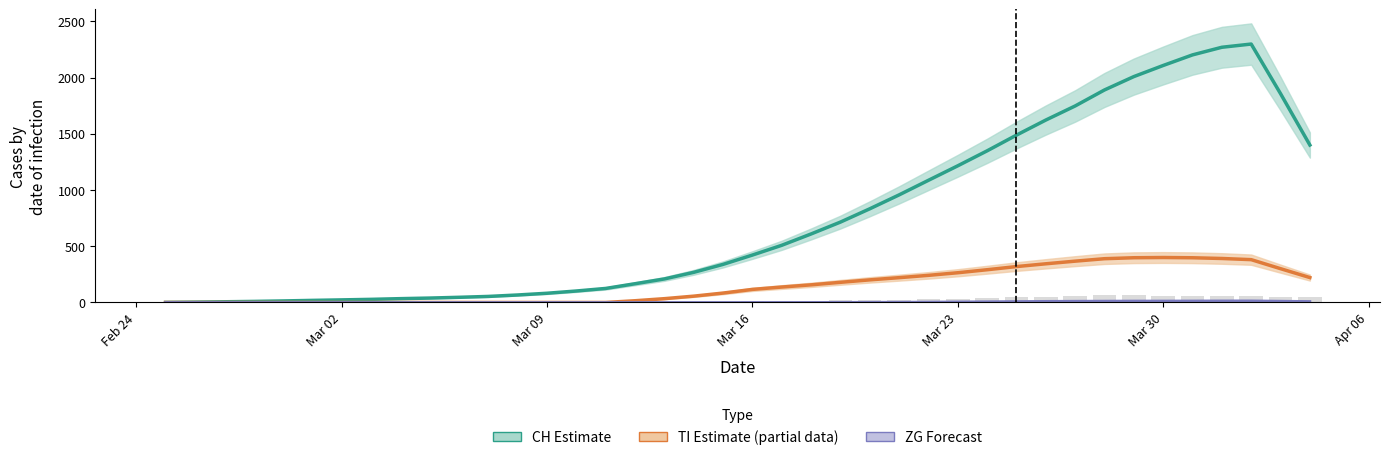

What is the difference between the second highest and second lowest values in the CH series?

2266.2